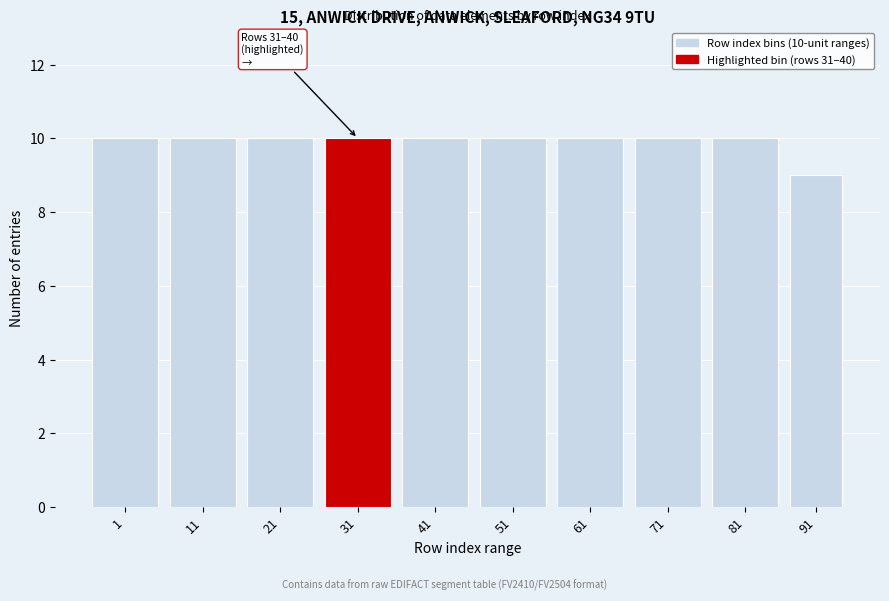

Reading right to left, list all the values displayed in this chart.

91=9	81=10	71=10	61=10	51=10	41=10	31=10	21=10	11=10	1=10